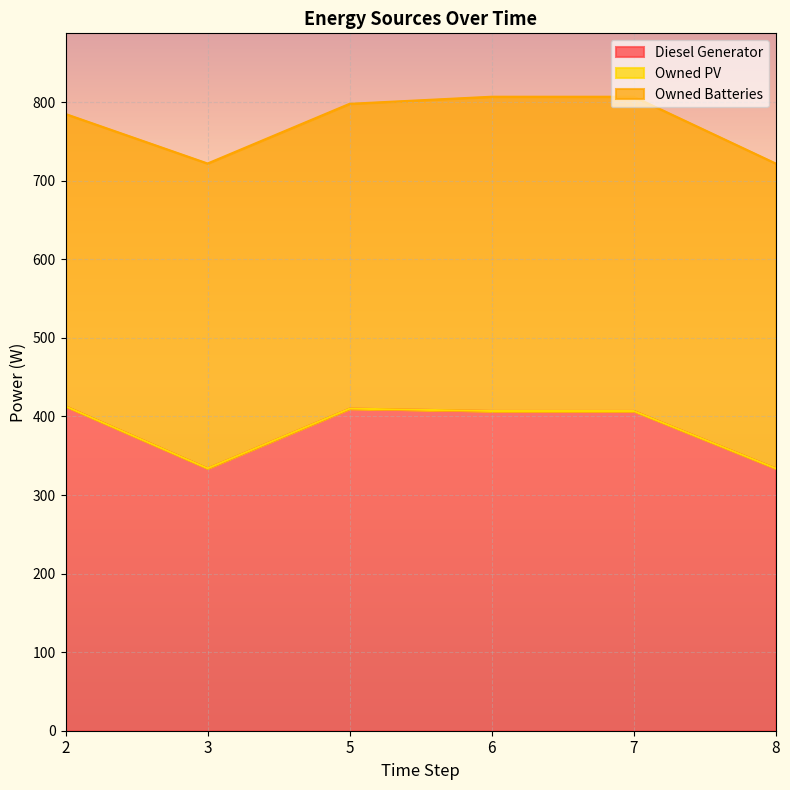

At 8, list the series in order from largest to smallest.

Owned Batteries, Diesel Generator, Owned PV